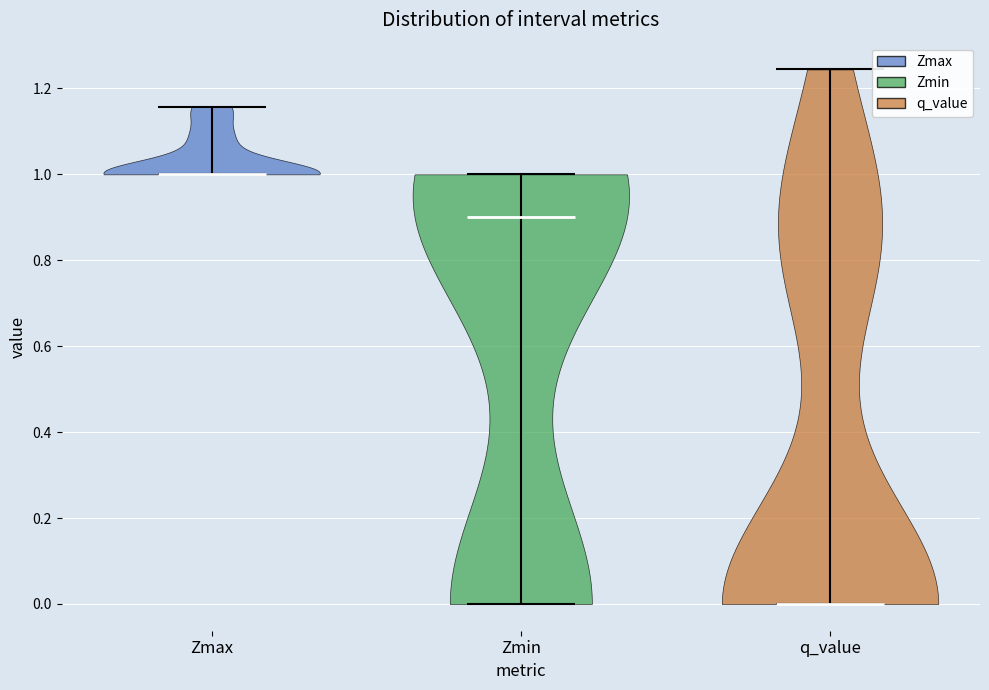

What is the highest point the violin for q_value reaches on the y-axis? The values are not printed on the chart, so give them approximately, as read against the axis.

1.24